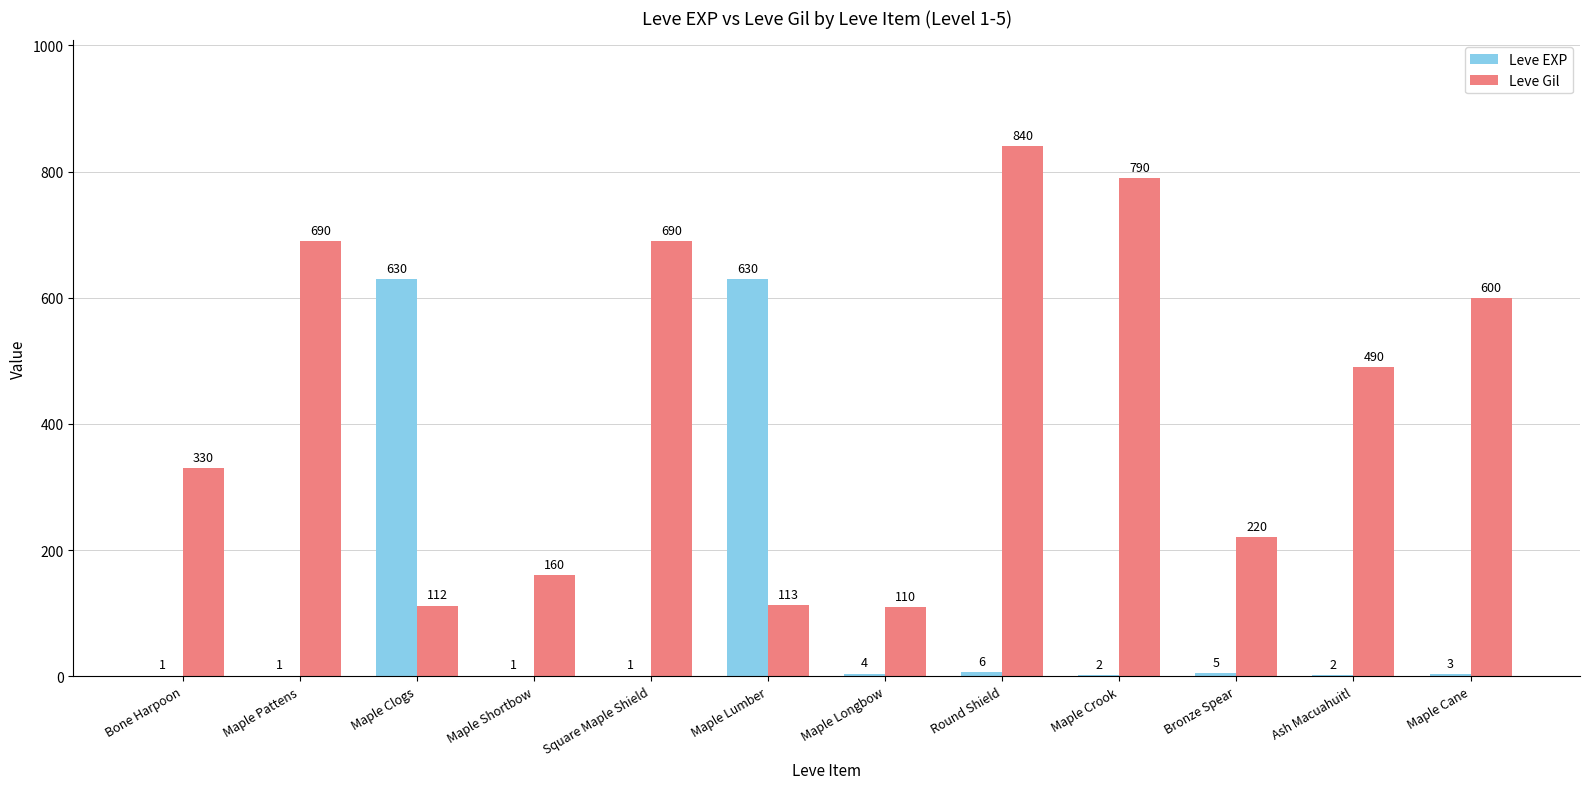

Is the value of Leve EXP at Ash Macuahuitl greater than the value of Leve Gil at Square Maple Shield?

No